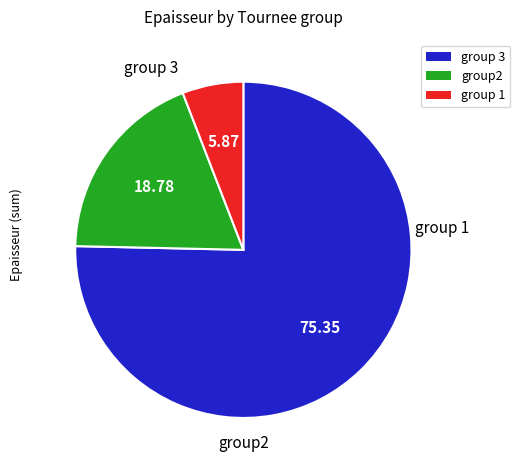

Is there a majority slice in this chart?

Yes